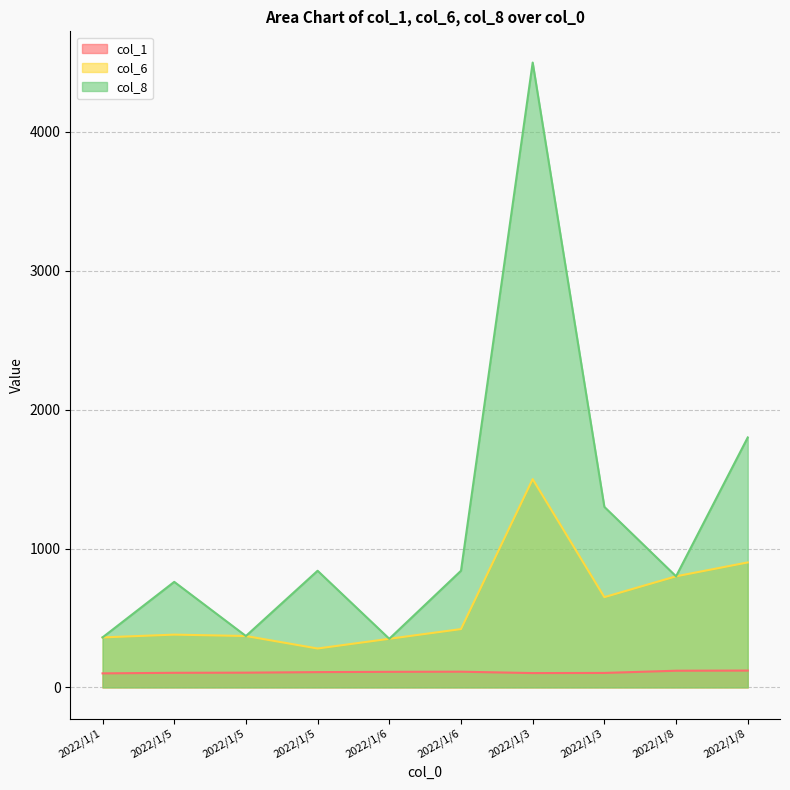

What is the highest value of the col_6 series?

1500